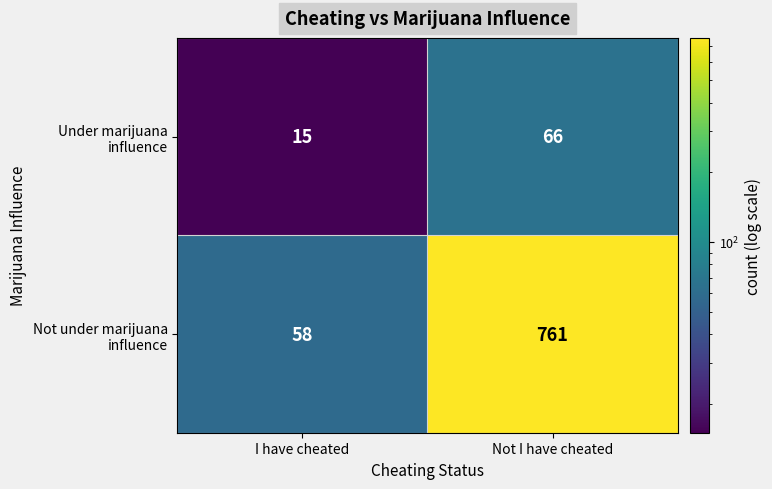

Which category has the highest value across all series?

Not I have cheated